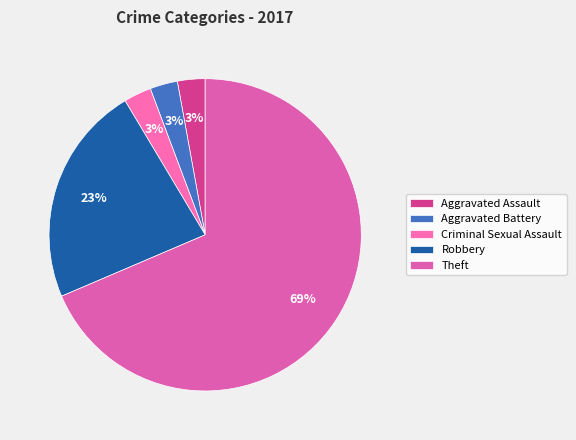

Is the sum of Theft and Robbery greater than half?

Yes